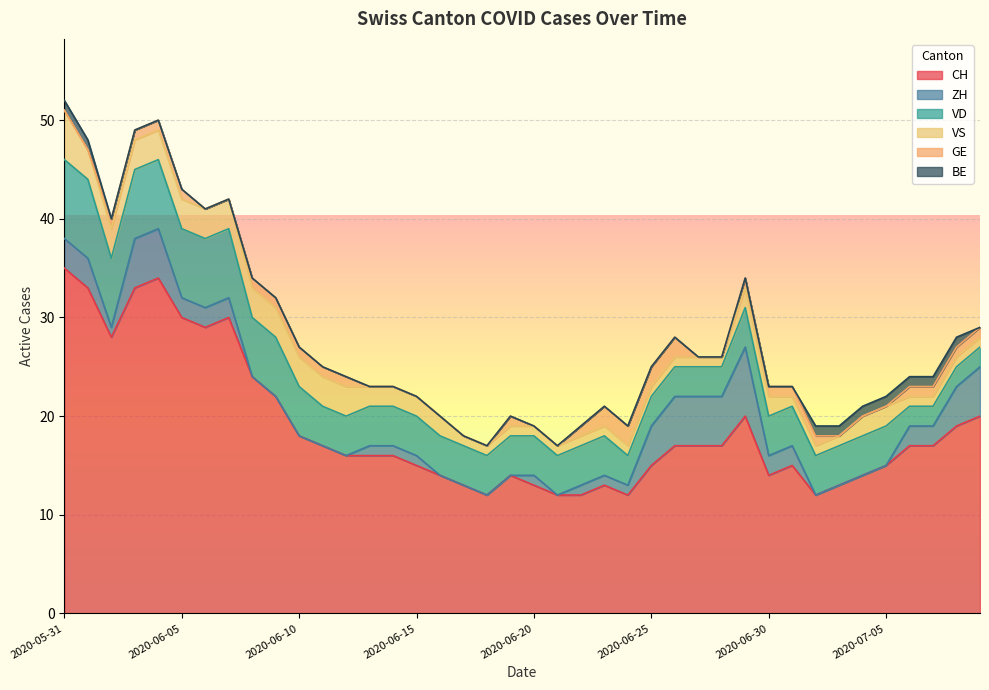

At which label does ZH reach its minimum?

2020-06-08